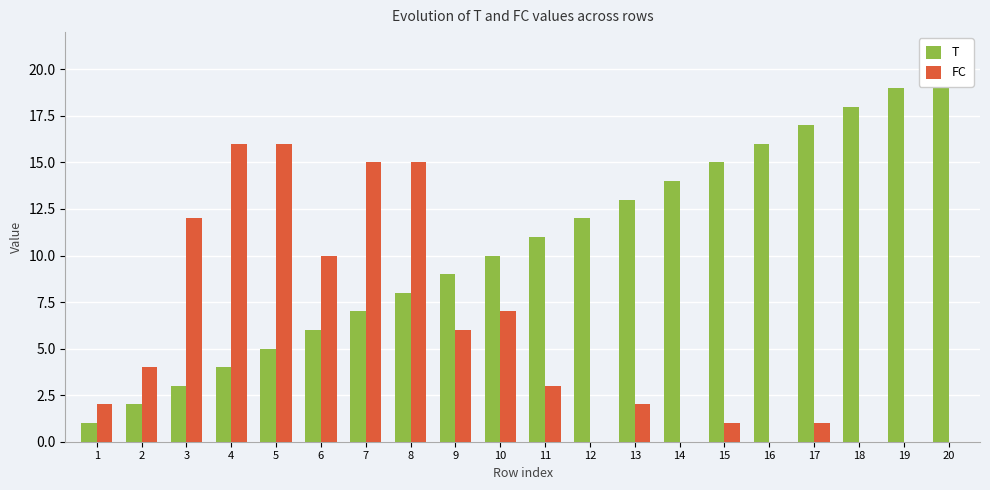

What is the average value of the FC series?

6